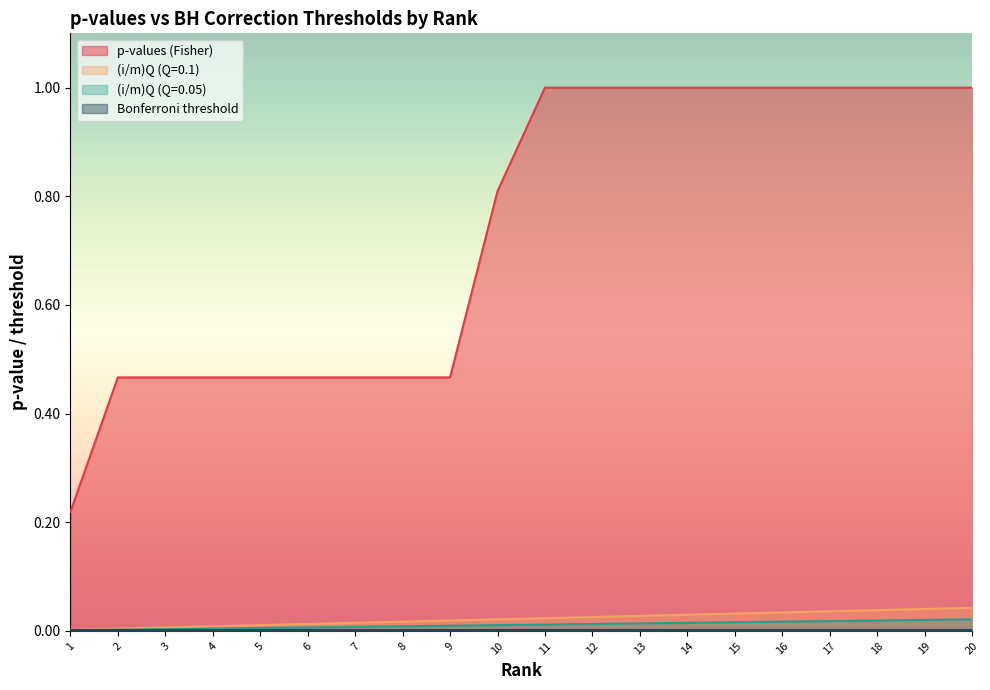

The value of (i/m)Q (Q=0.05) at 20 is 0.0. True or false?

False